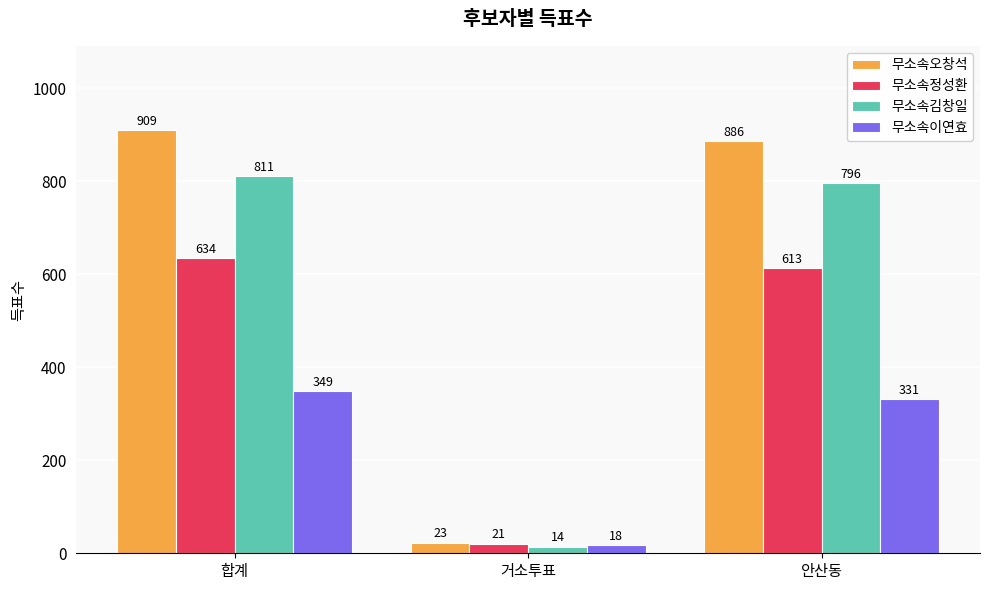

Is the value of 무소속오창석 at 거소투표 greater than the value of 무소속김창일 at 거소투표?

Yes